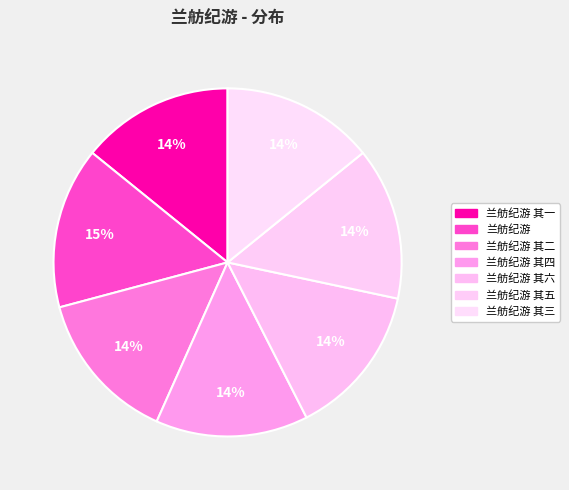

Count the number of slices in the pie.

7